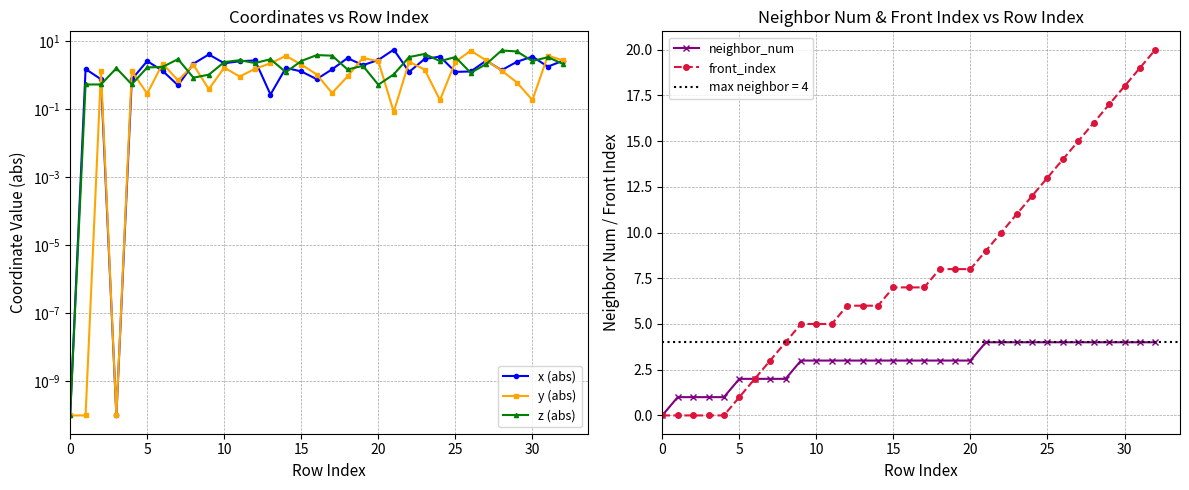

Is it true that neighbor_num equals 7 at 30?

False